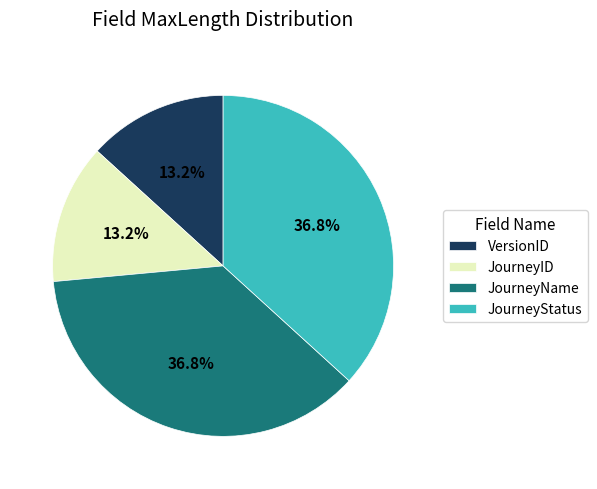

Is the sum of JourneyStatus and JourneyName greater than half?

Yes